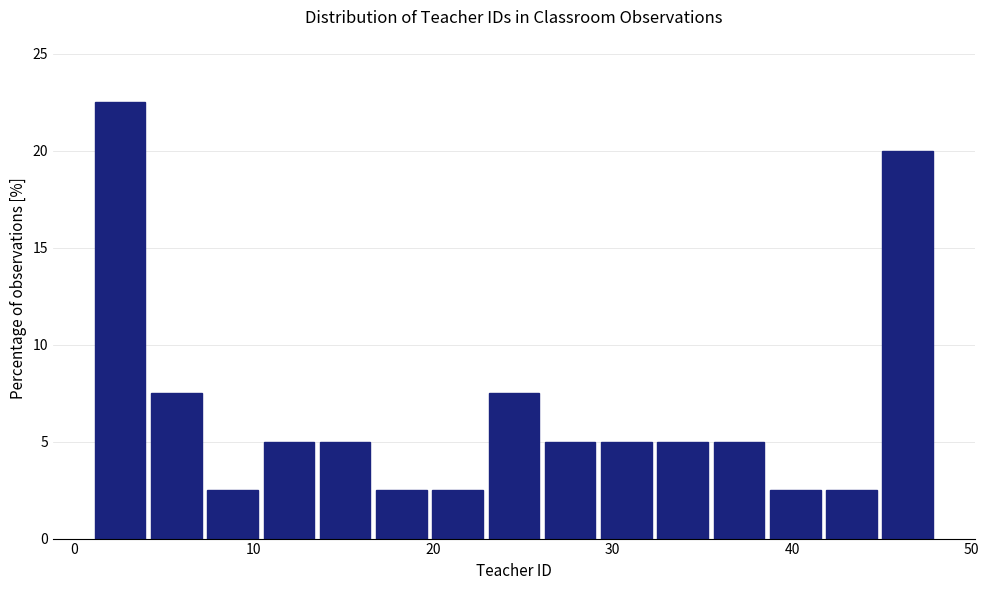

Around what value on the x-axis is the tallest bar? Give the approximate position of its centre, as read against the axis.

3